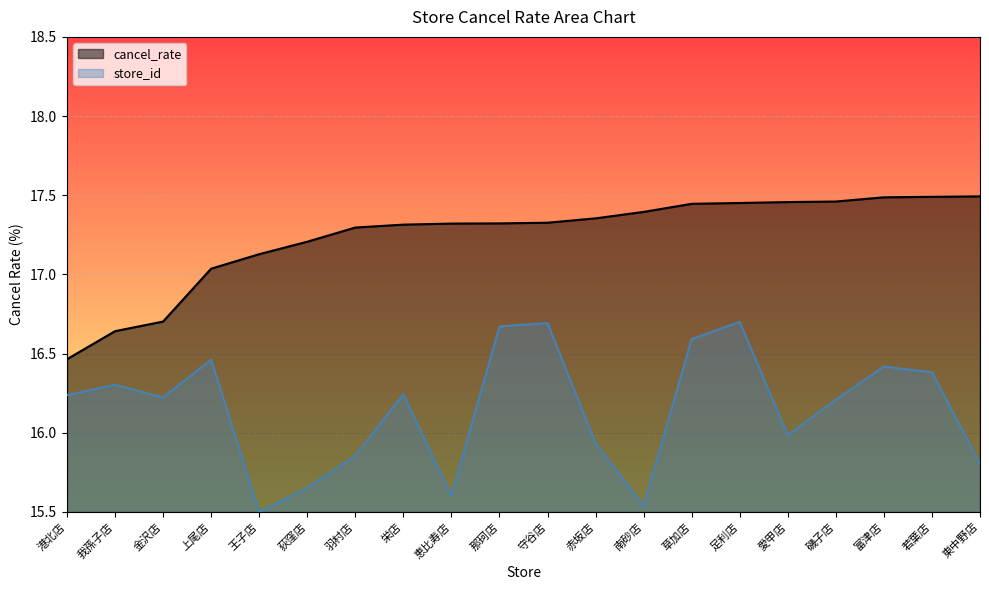

What is the average value?

17.2